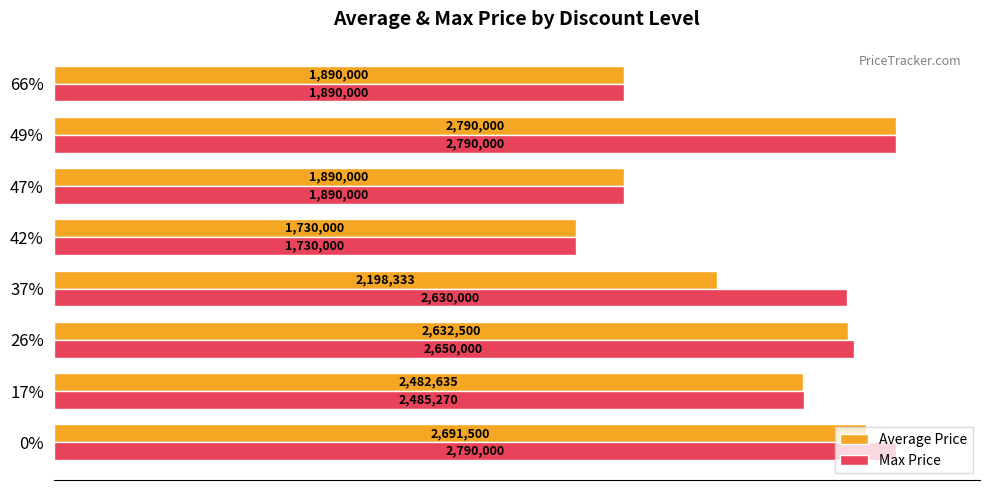

What are all the series names shown in the legend?

Average Price, Max Price